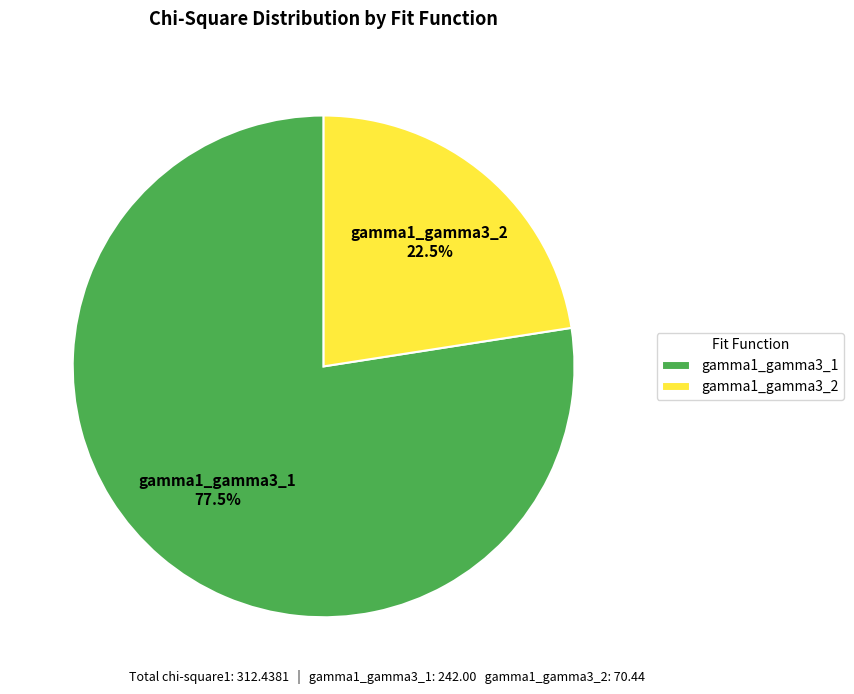

Which category has the smallest portion of the pie?

gamma1_gamma3_2